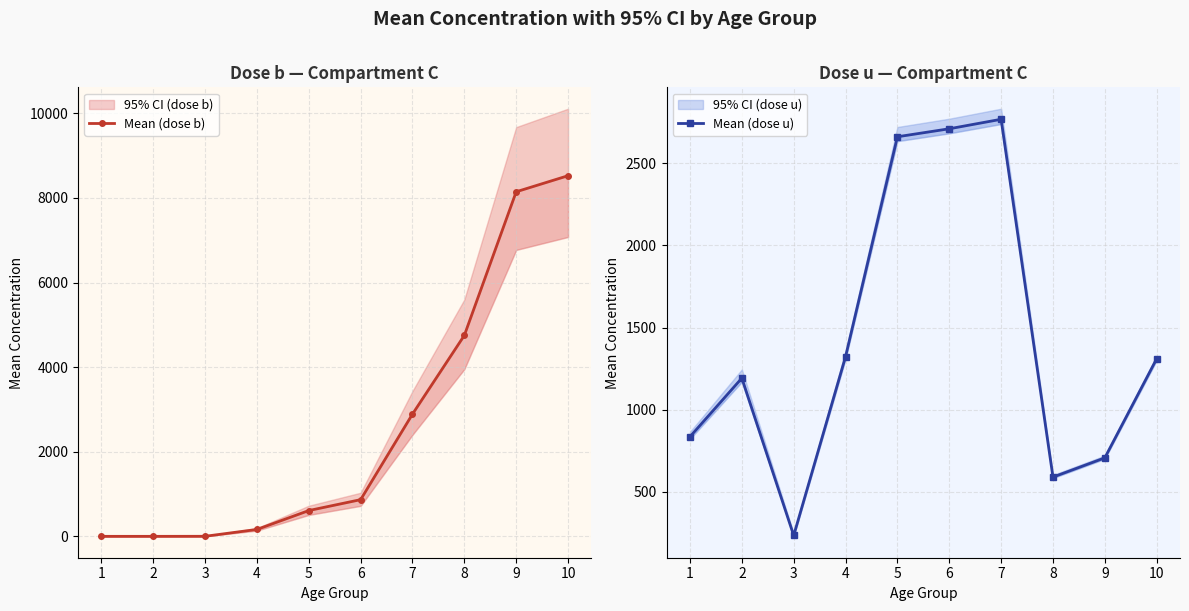

Is it true that Mean (dose u) equals 309.7 at 4?

False